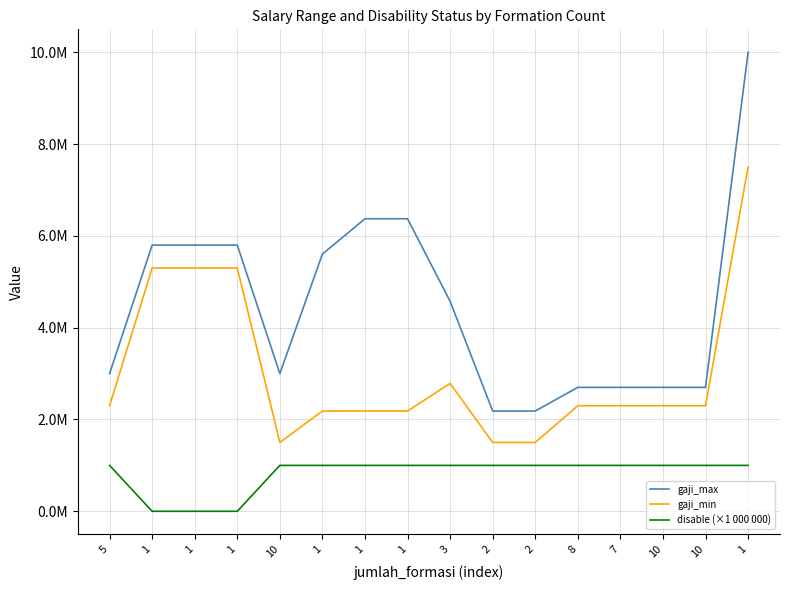

Reading left to right, extract all data points from this chart.

gaji_max: 3000000	5800000	5800000	5800000	3000000	5603670	6373200	6373200	4575200	2184000	2184000	2700000	2700000	2700000	2700000	10000000
gaji_min: 2300000	5300000	5300000	5300000	1500000	2184000	2184000	2184000	2785700	1500000	1500000	2300000	2300000	2300000	2300000	7500000
disable (×1 000 000): 1000000	0	0	0	1000000	1000000	1000000	1000000	1000000	1000000	1000000	1000000	1000000	1000000	1000000	1000000